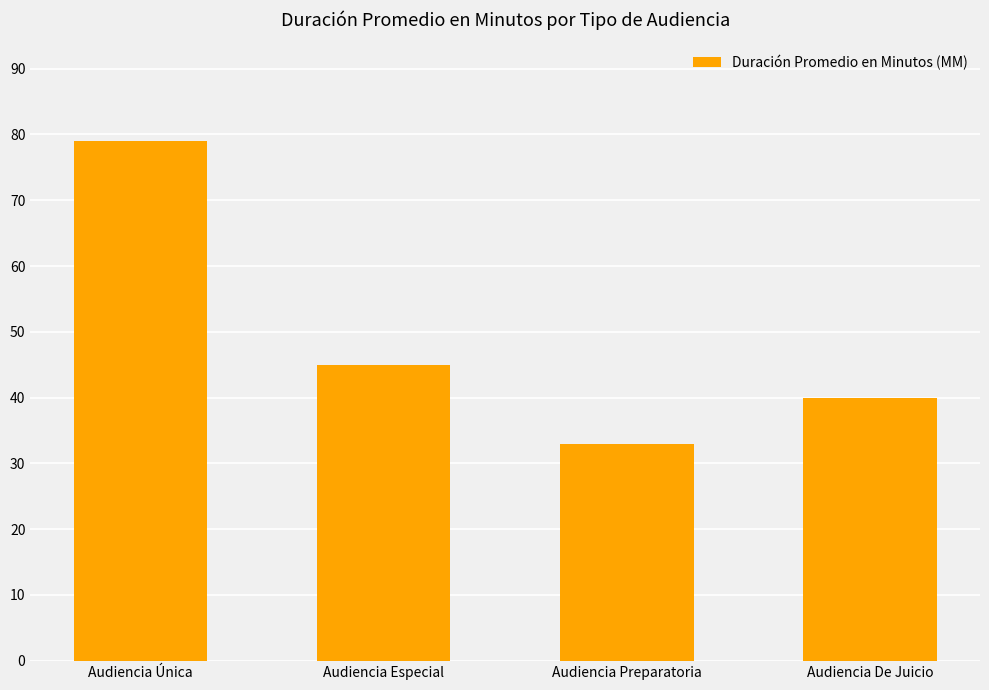

What is the change in value from Audiencia Especial to Audiencia De Juicio?

-5